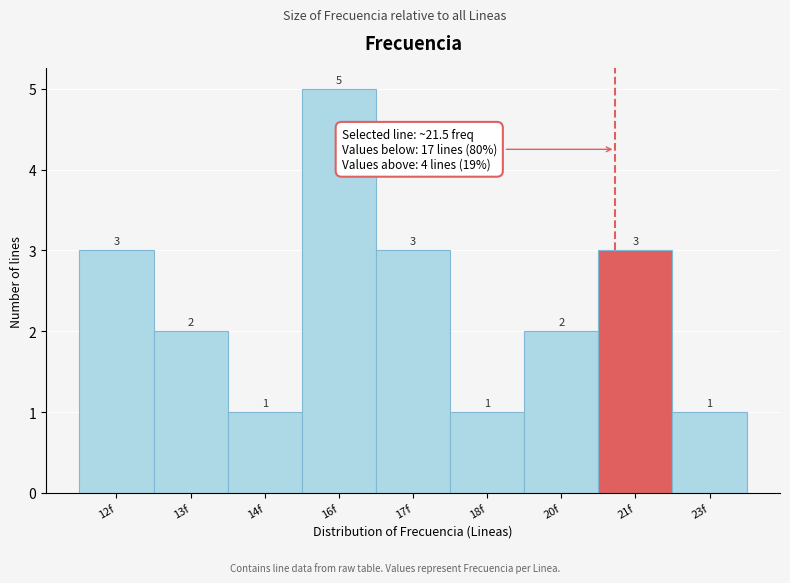

Reading right to left, what are all the values shown in this chart?

23f=1	21f=3	20f=2	18f=1	17f=3	16f=5	14f=1	13f=2	12f=3